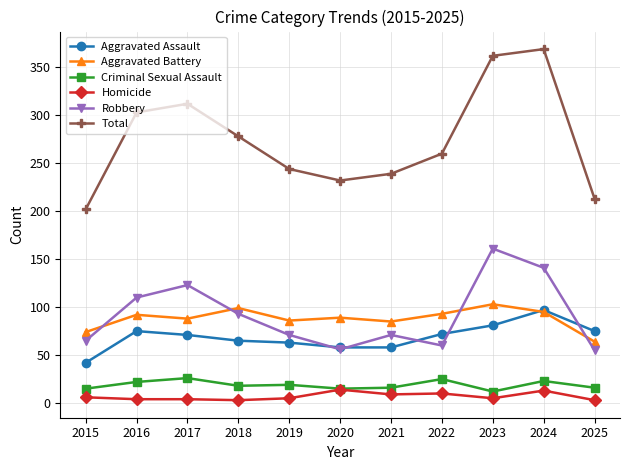

True or false: Total has more than 0 points higher than both neighbors.

True